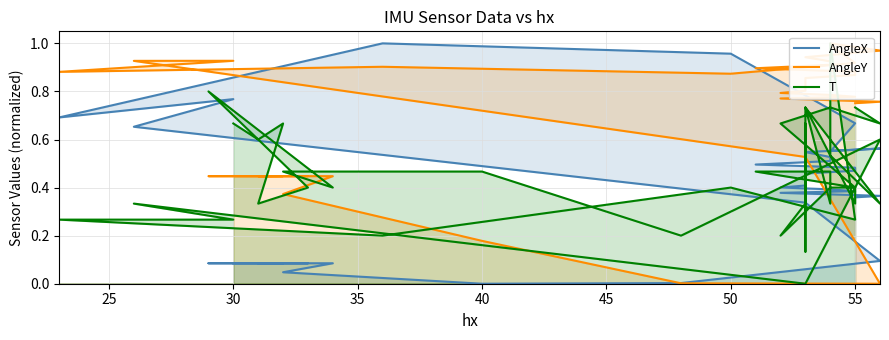

Reading right to left, what are all the values shown in this chart?

AngleX: 0.4	0.4	0.4	0.4	0.4	0.4	0.4	0.4	0.4	0.4	0.4	0.4	0.5	0.5	0.5	0.5	0.5	0.5	0.5	0.6	0.6	0.5	0.7	1.0	1.0	0.7	0.8	0.7	0.3	0.1	0.0	0.0	0.0	0.1	0.1	0.1	0.1	0.1	0.1	0.1
AngleY: 0.8	0.8	0.8	0.8	0.8	0.8	0.8	0.8	0.8	0.8	0.8	0.8	0.9	0.9	0.9	0.9	0.9	0.9	0.9	1.0	1.0	1.0	0.9	0.9	0.9	0.9	0.9	0.9	0.5	0.0	0.0	0.2	0.4	0.4	0.4	0.4	0.4	0.4	0.4	0.4
T: 0.7	0.7	0.7	0.7	0.4	0.4	0.2	0.3	0.7	0.1	0.3	0.7	0.7	0.3	0.4	0.5	0.5	0.3	0.7	0.3	0.5	1.0	0.3	0.4	0.2	0.3	0.3	0.3	0.0	0.6	0.2	0.5	0.5	0.4	0.8	0.4	0.3	0.7	0.6	0.7